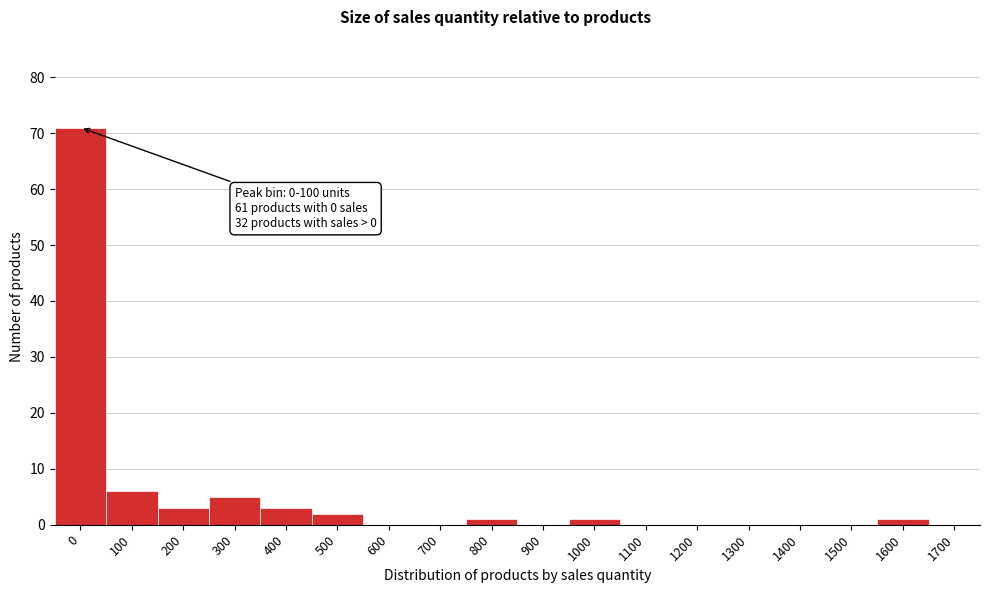

Reading left to right, extract all data points from this chart.

0=71	100=6	200=3	300=5	400=3	500=2	600=0	700=0	800=1	900=0	1000=1	1100=0	1200=0	1300=0	1400=0	1500=0	1600=1	1700=0